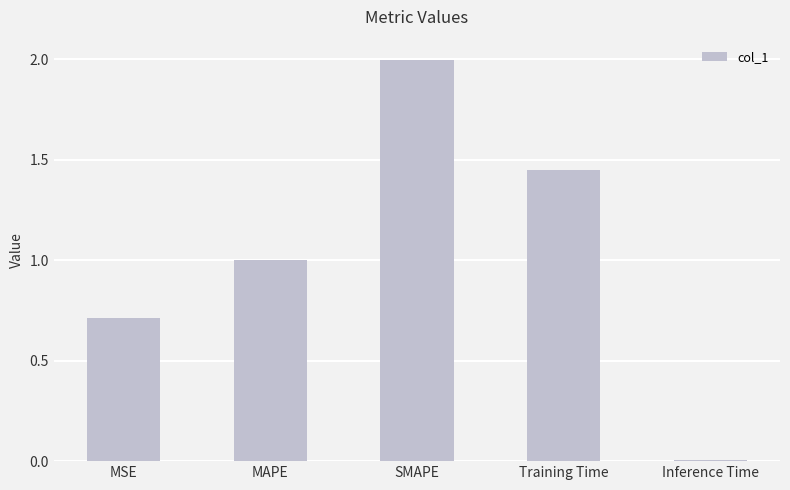

What is the average value?

1.0